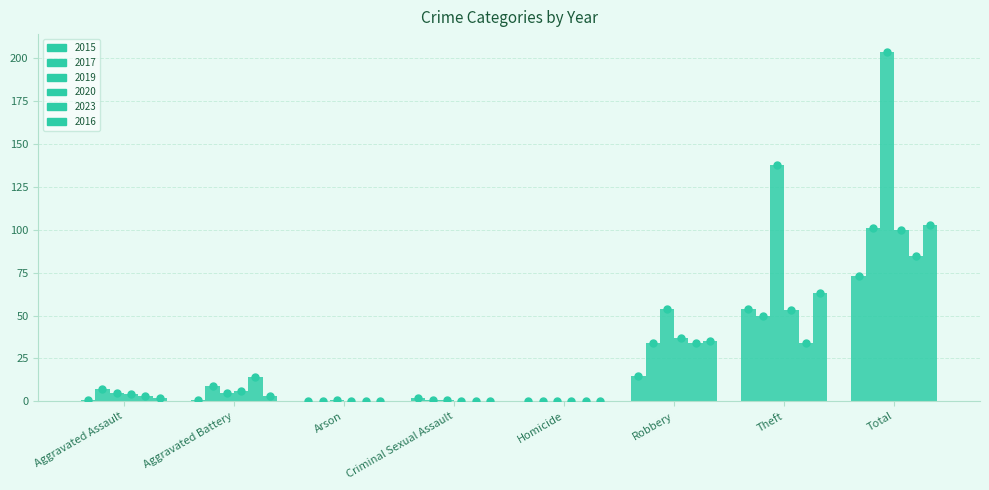

Are the bars grouped side by side (vs. stacked)?

Yes